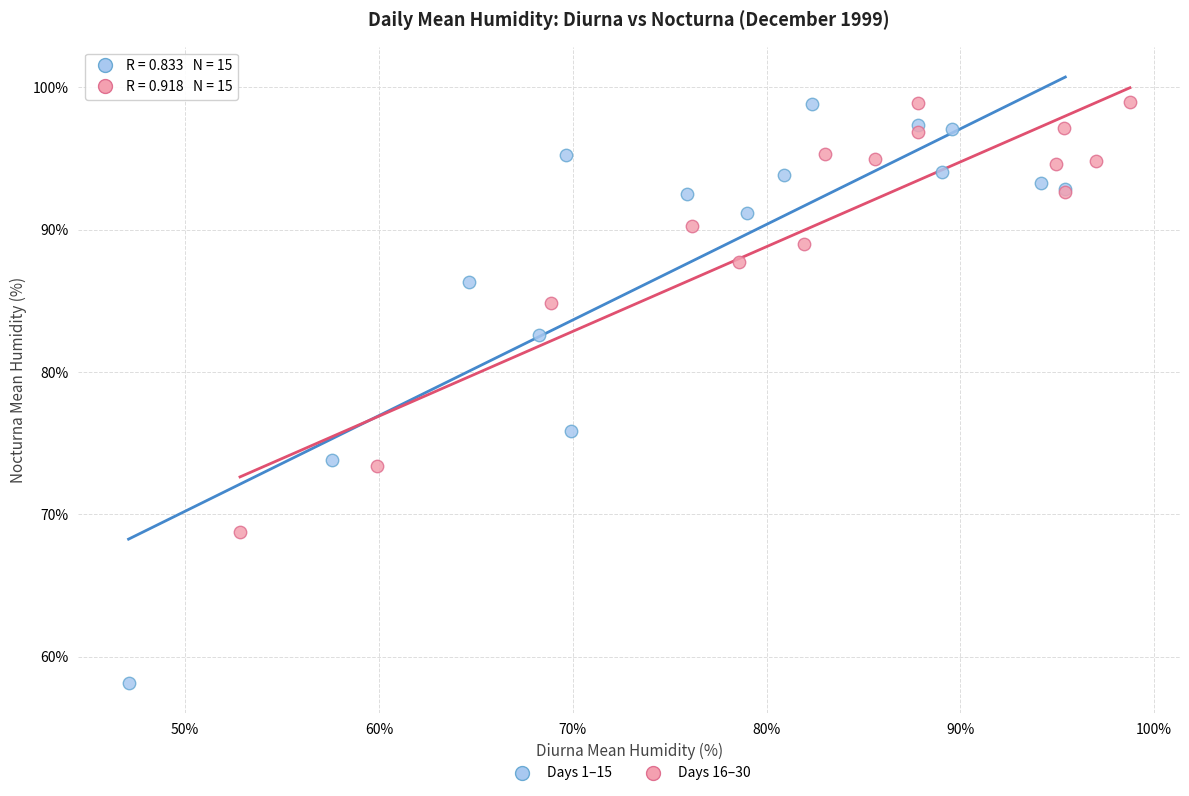

What are all the series names shown in the legend?

Days 1–15, Days 16–30